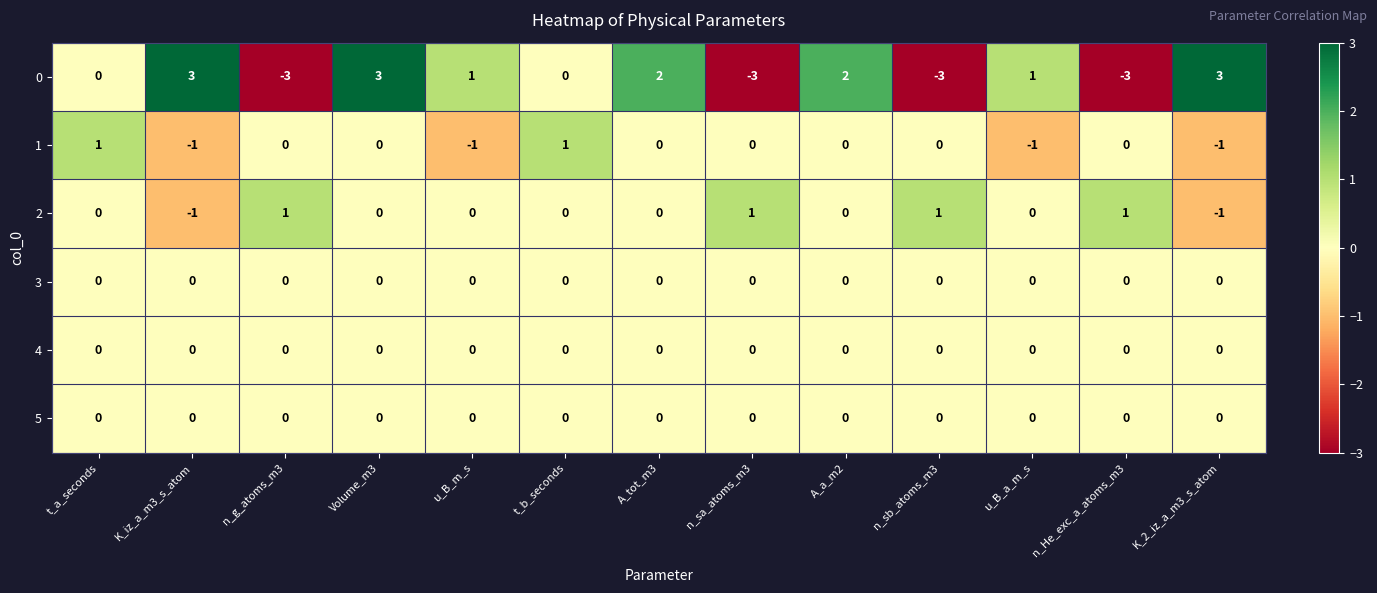

How many categories are shown in the chart?

13